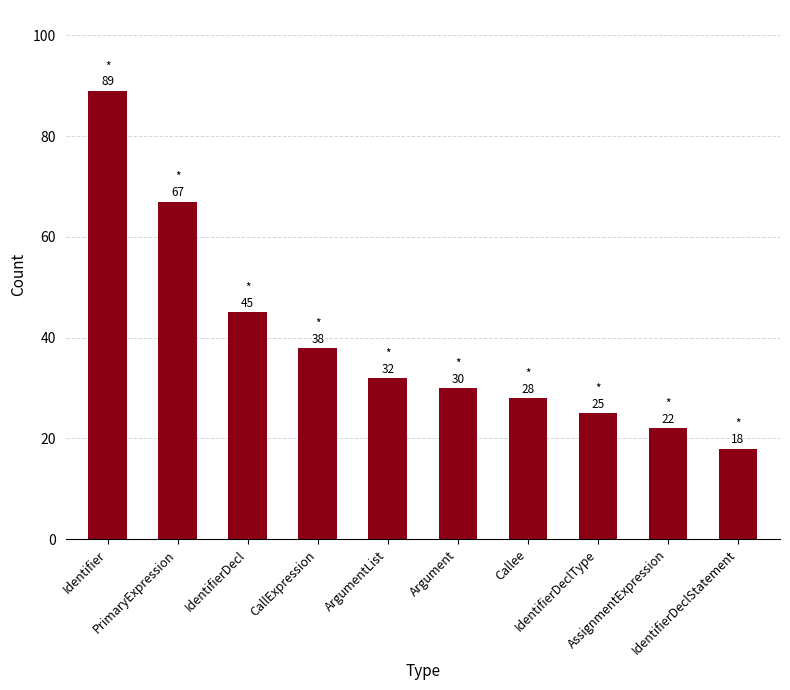

The chart shows a value of 65 at CallExpression. True or false?

False